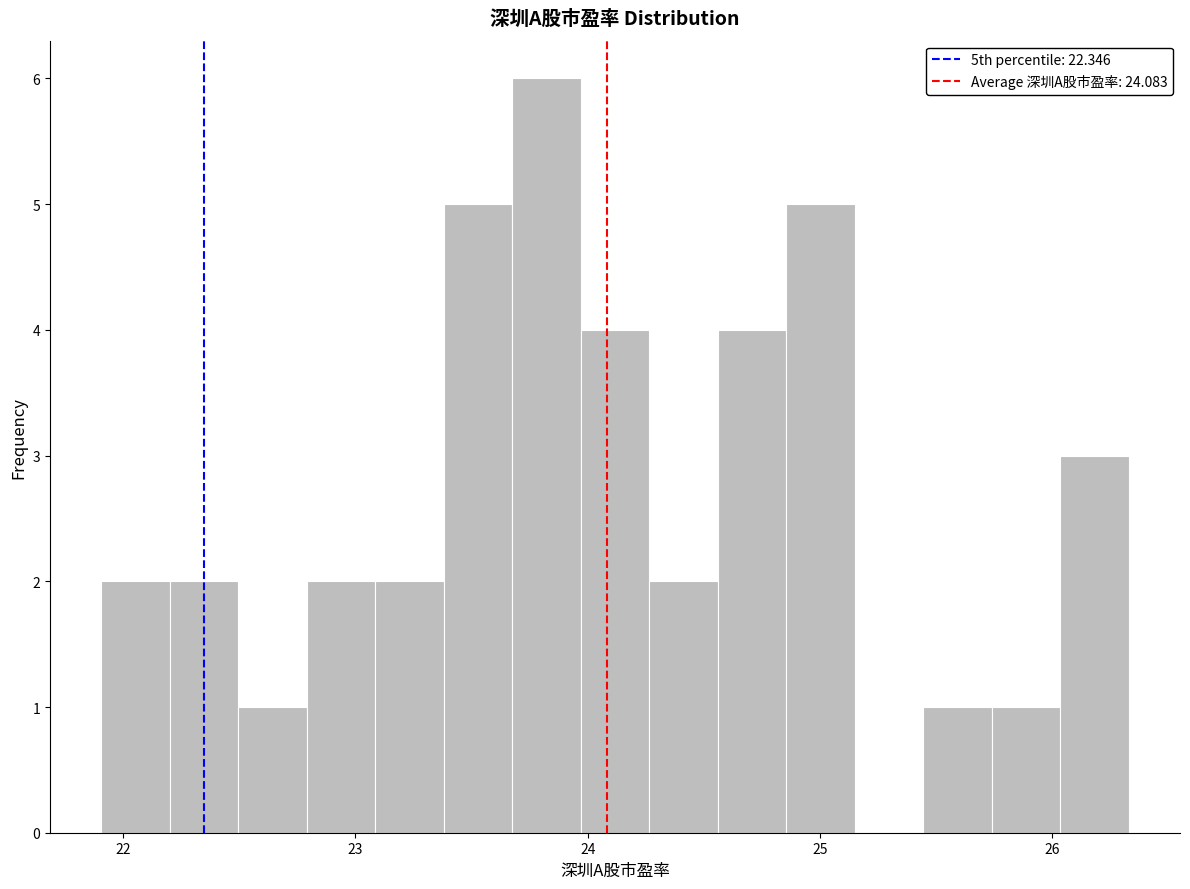

Around what value on the x-axis is the tallest bar? Give the approximate position of its centre, as read against the axis.

23.8